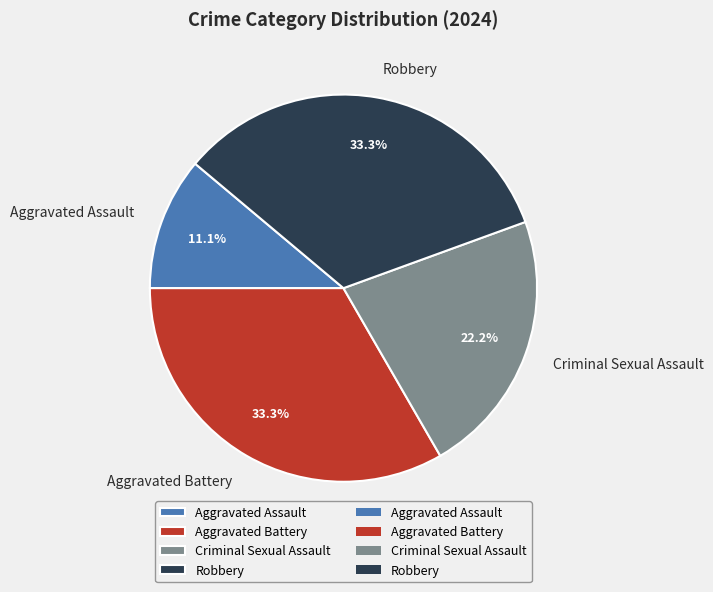

The Aggravated Battery slice represents 33% of the pie. True or false?

True